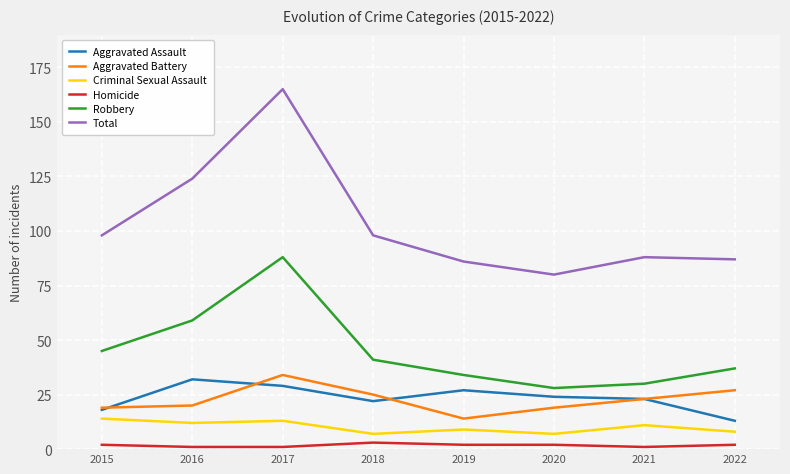

At how many categories does at least one series exceed 71?

8